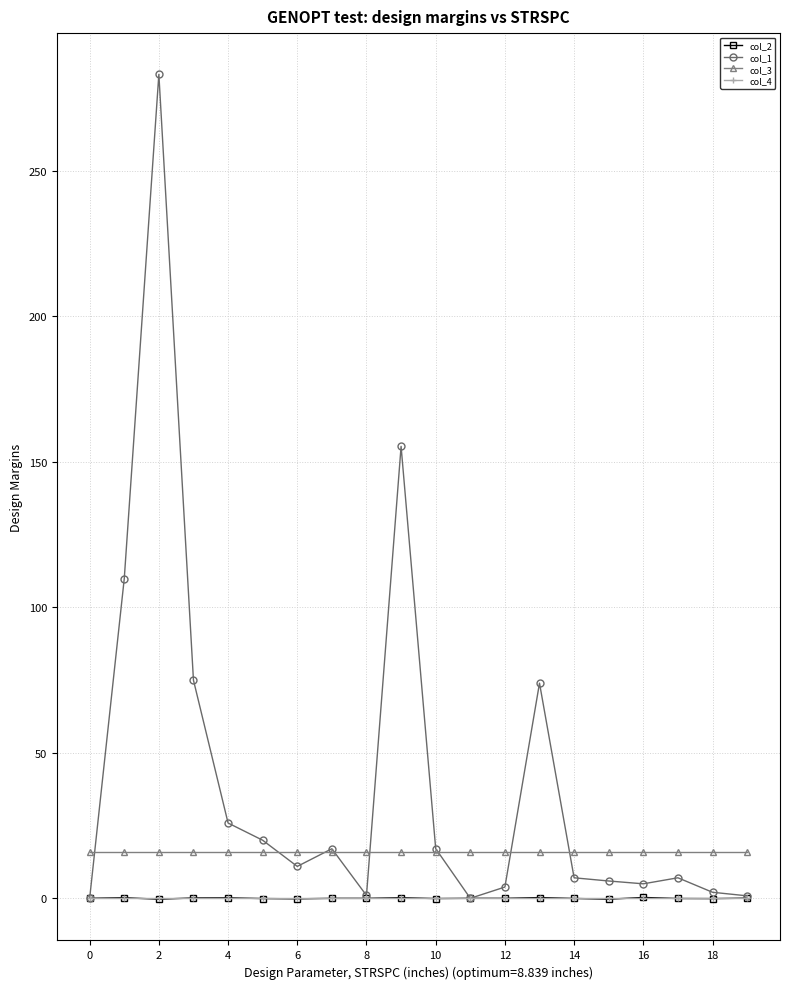

Which series has the largest total across all categories?

col_1